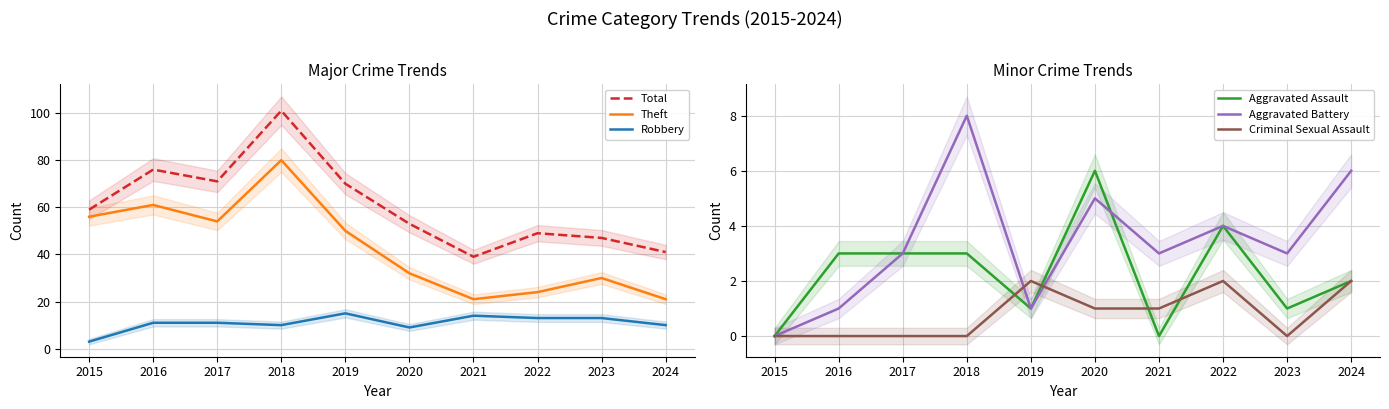

What is the average value of the Aggravated Assault series?

2